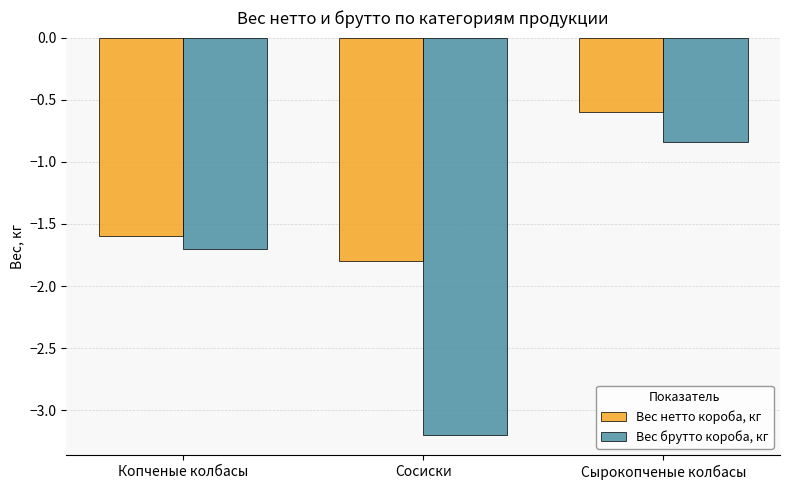

What is the greatest value displayed?

-0.6